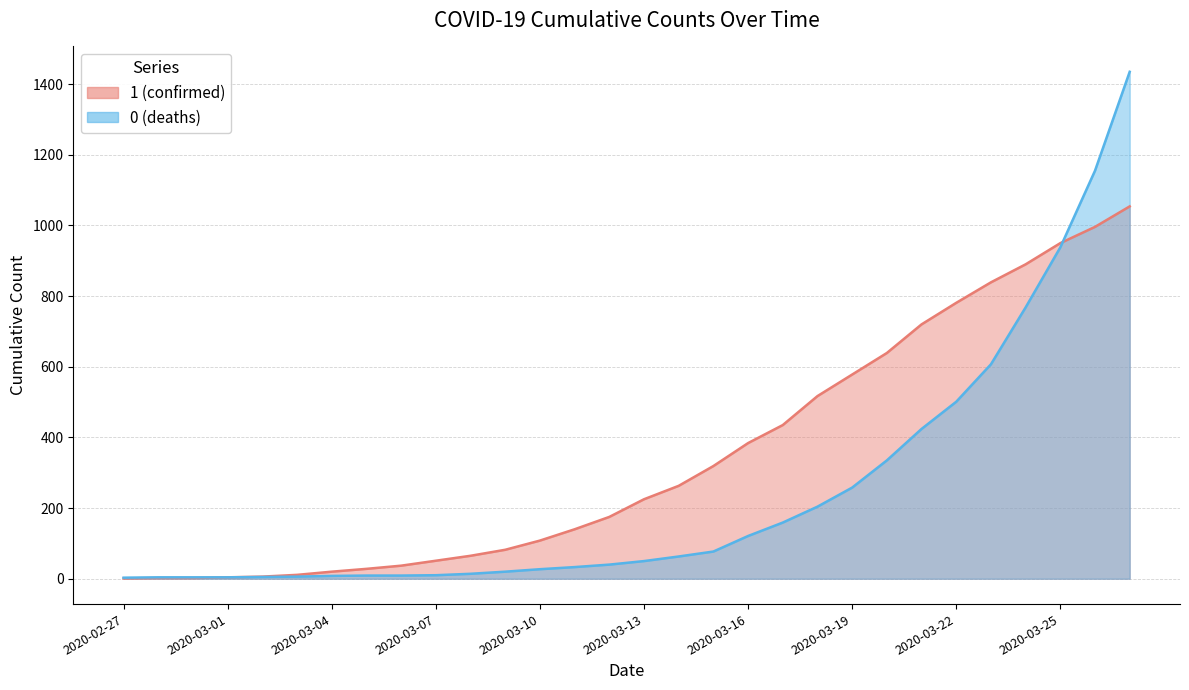

List the labels in order of 0 (deaths) value, smallest first.

2020-02-27, 2020-02-28, 2020-02-29, 2020-03-01, 2020-03-02, 2020-03-03, 2020-03-04, 2020-03-05, 2020-03-06, 2020-03-07, 2020-03-08, 2020-03-09, 2020-03-10, 2020-03-11, 2020-03-12, 2020-03-13, 2020-03-14, 2020-03-15, 2020-03-16, 2020-03-17, 2020-03-18, 2020-03-19, 2020-03-20, 2020-03-21, 2020-03-22, 2020-03-23, 2020-03-24, 2020-03-25, 2020-03-26, 2020-03-27